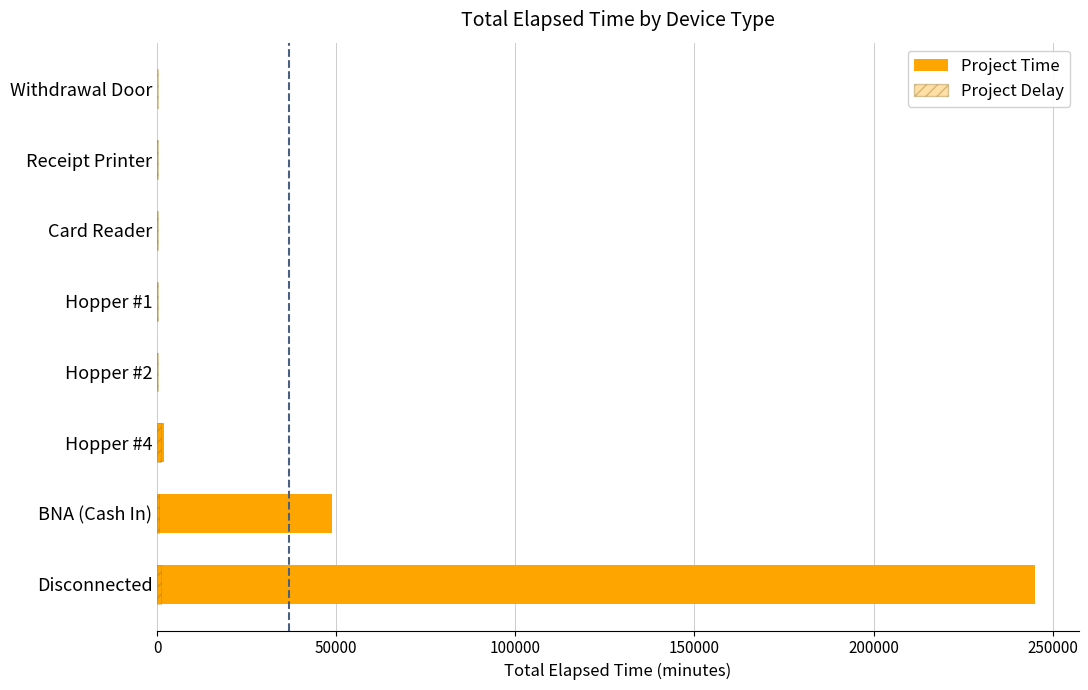

At Disconnected, list the series in order from smallest to largest.

Project Delay, Project Time